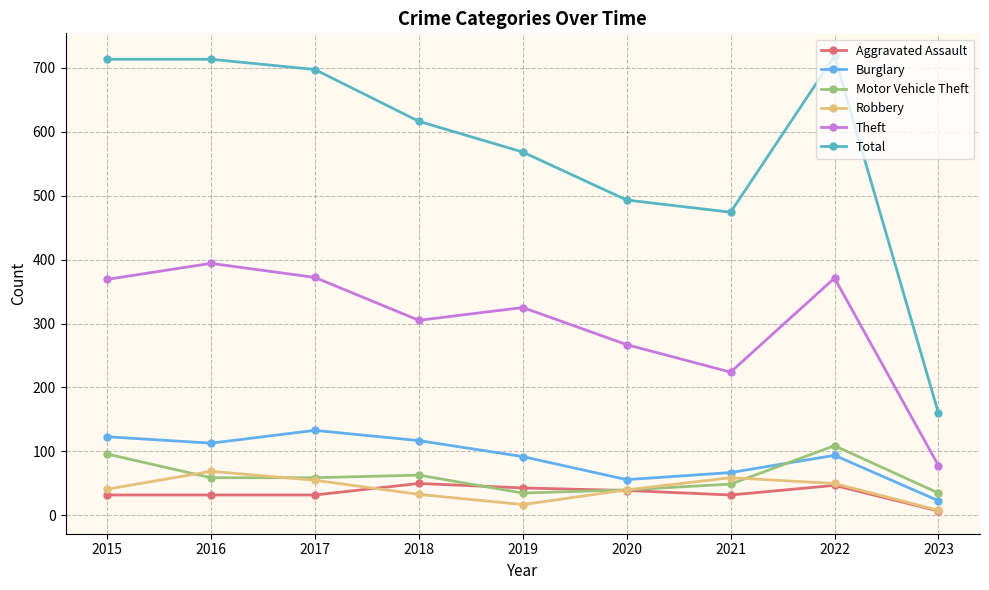

True or false: Aggravated Assault and Total intersect in this chart.

False